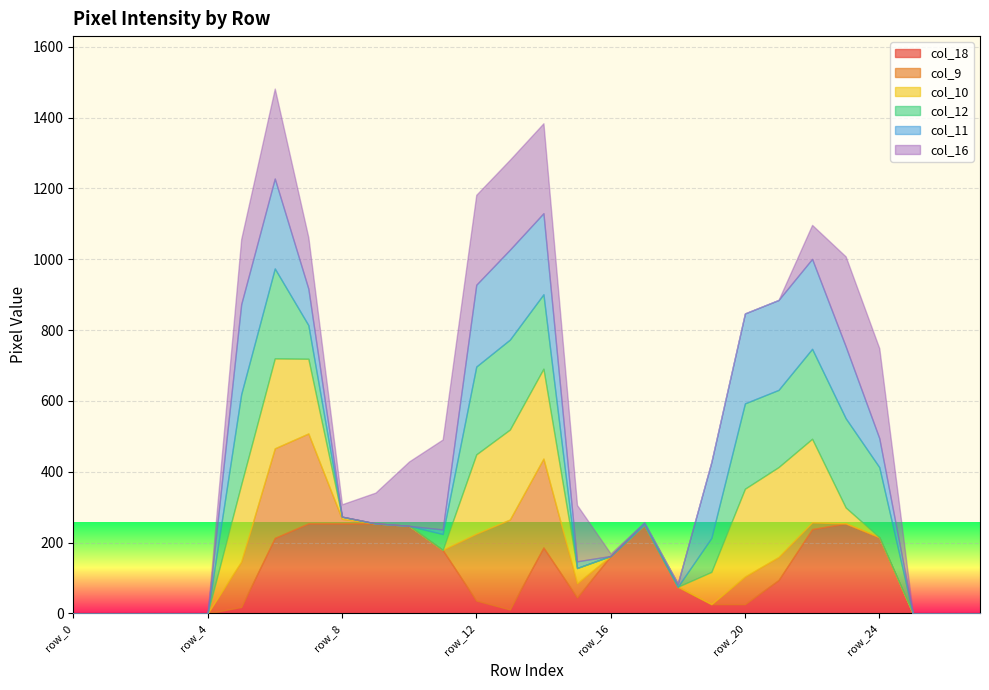

At which label does col_11 reach its minimum?

row_0